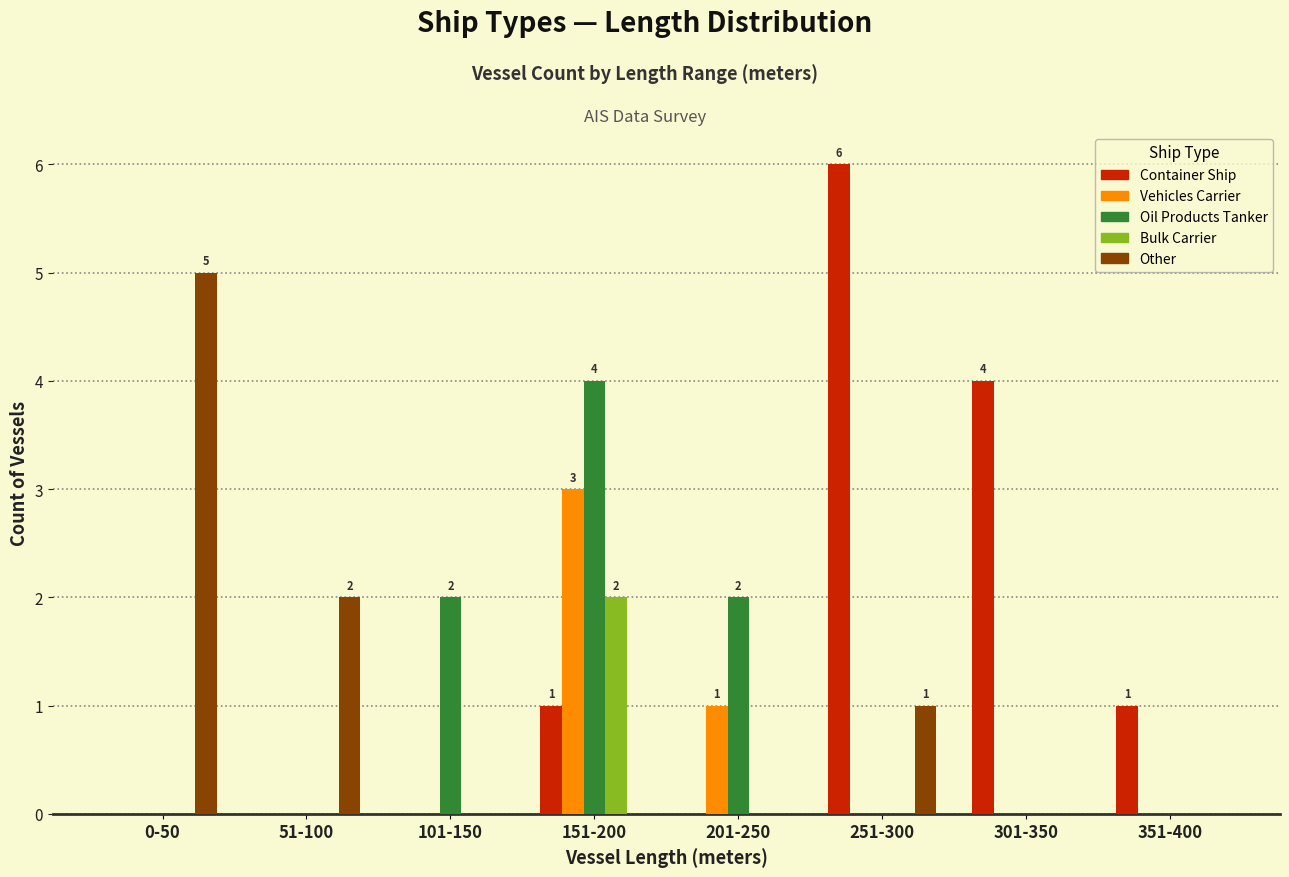

Is the value of Other at 351-400 greater than the value of Container Ship at 151-200?

No